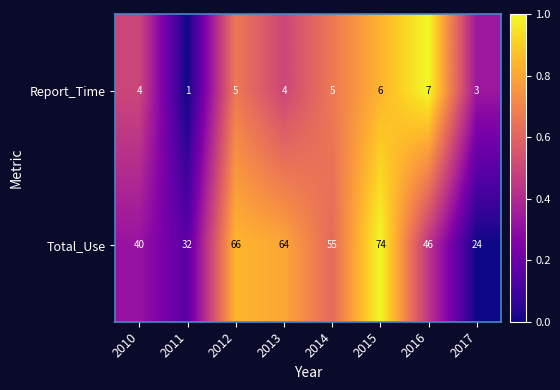

What is the greatest value displayed?

74